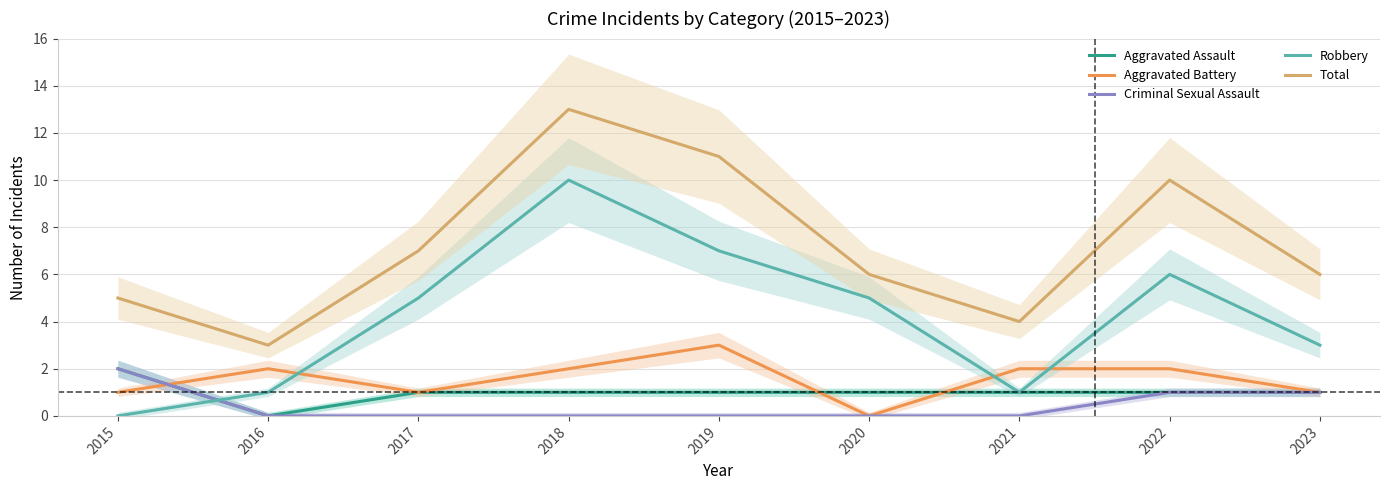

Reading left to right, extract all data points from this chart.

Aggravated Assault: 2	0	1	1	1	1	1	1	1
Aggravated Battery: 1	2	1	2	3	0	2	2	1
Criminal Sexual Assault: 2	0	0	0	0	0	0	1	1
Robbery: 0	1	5	10	7	5	1	6	3
Total: 5	3	7	13	11	6	4	10	6